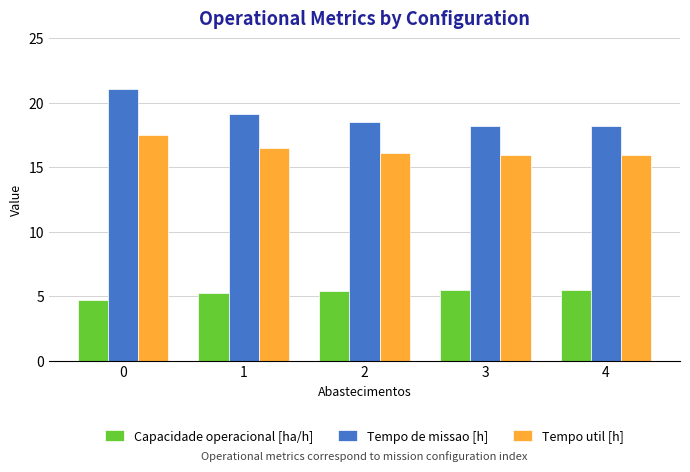

Is it true that Tempo de missao [h] equals 11.6 at 4?

False